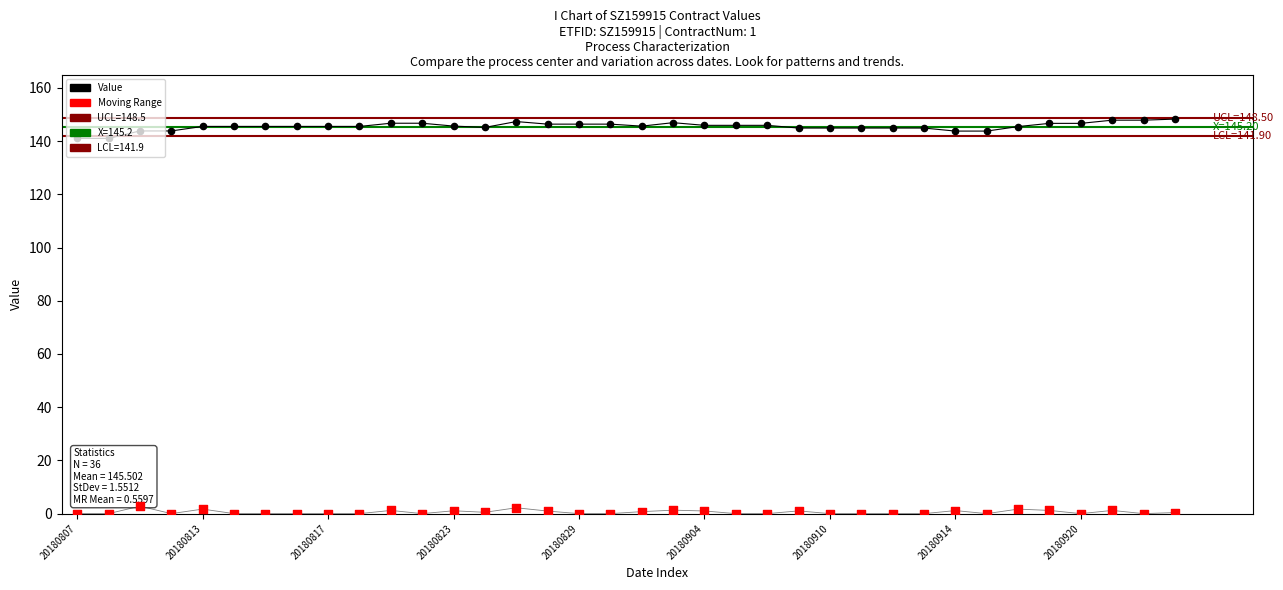

Which series reaches the minimum Y coordinate?

Moving Range